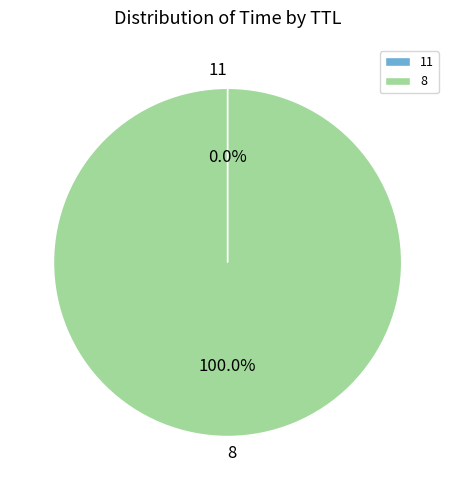

What is the largest slice in the pie chart?

8